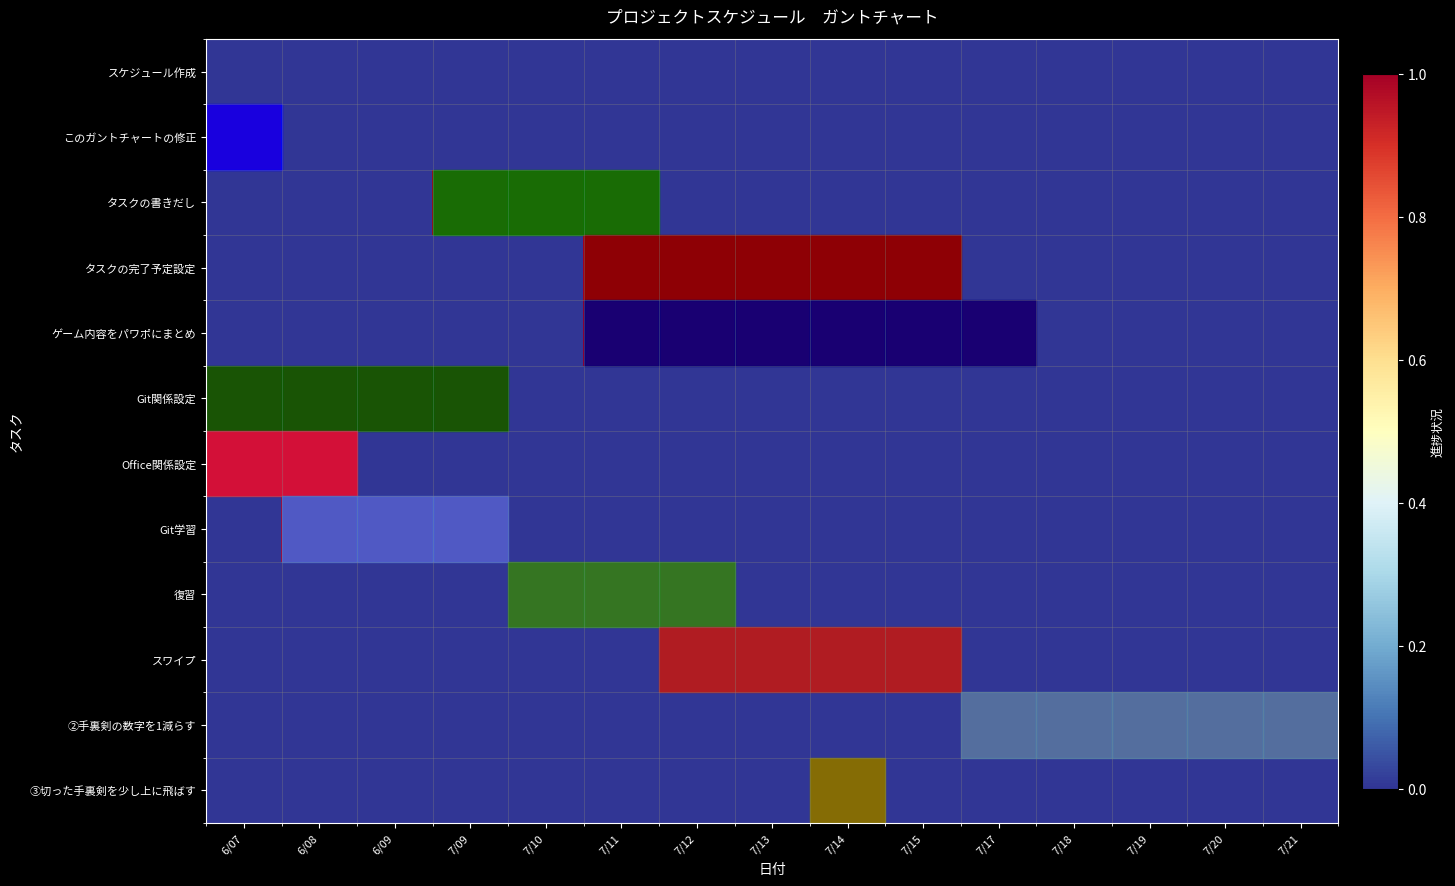

Rank the series by their maximum value, from highest to lowest.

このガントチャートの修正, タスクの書きだし, タスクの完了予定設定, ゲーム内容をパワポにまとめ, Git関係設定, Office関係設定, Git学習, 復習, スワイプ, ②手裏剣の数字を1減らす, ③切った手裏剣を少し上に飛ばす, スケジュール作成